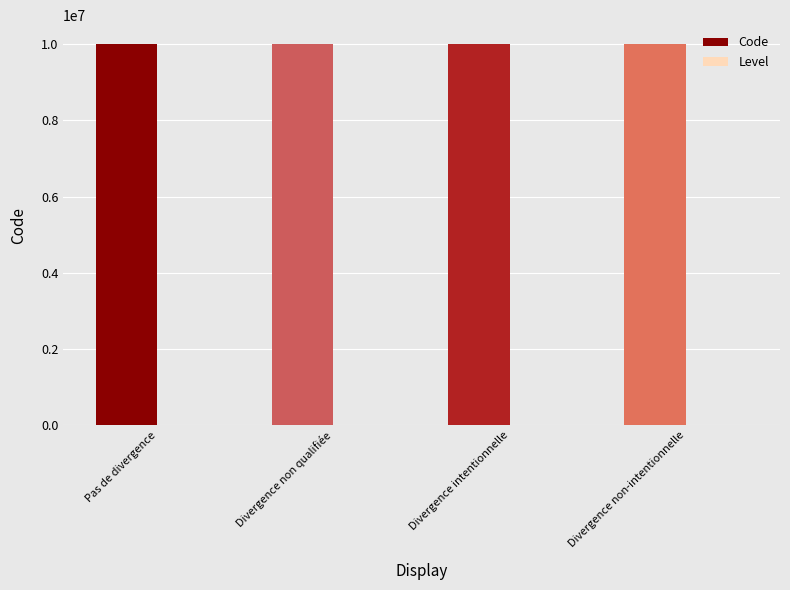

True or false: Code has a value of 10000002 at Divergence non qualifiée.

True